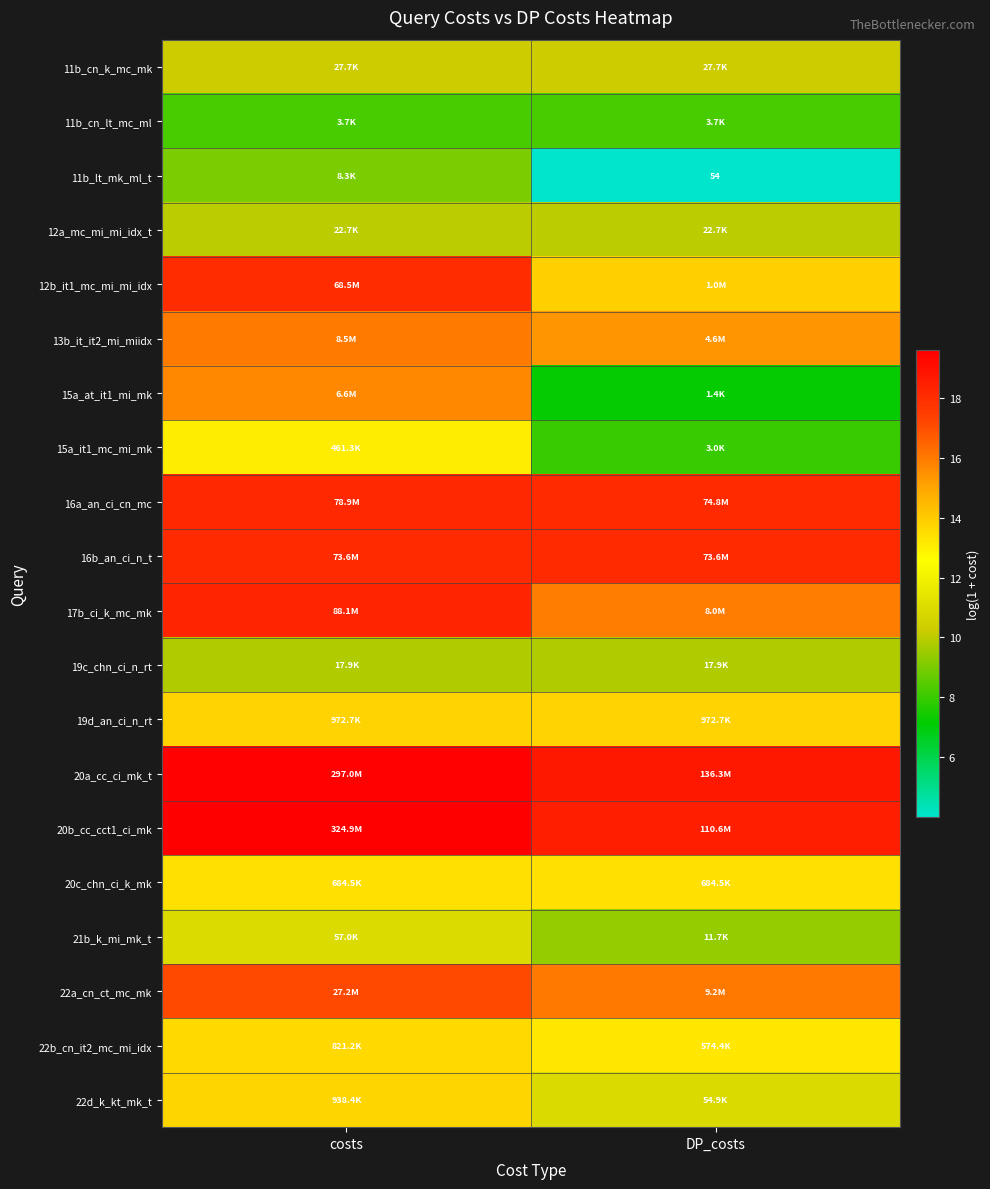

Count the number of categories in the chart.

2